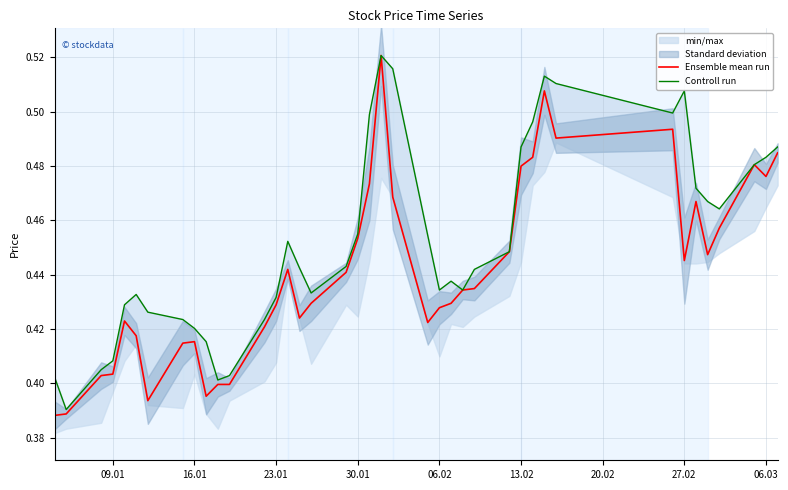

Rank the series by their maximum value, from lowest to highest.

Ensemble mean run, Controll run